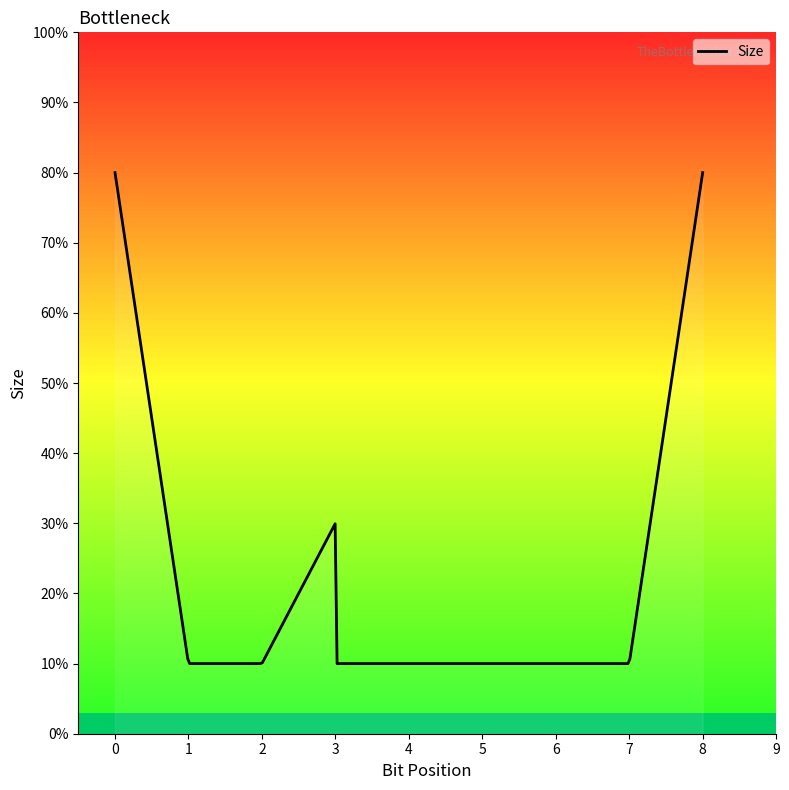

Does the chart have visible grid lines?

No